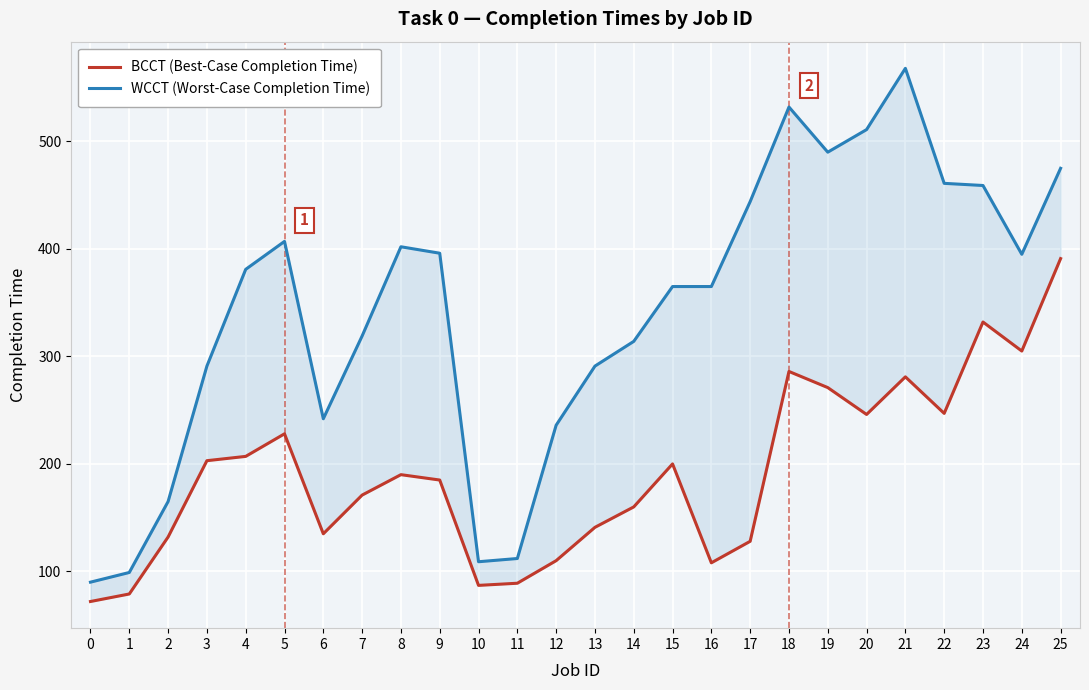

At which label does WCCT (Worst-Case Completion Time) reach its peak?

21